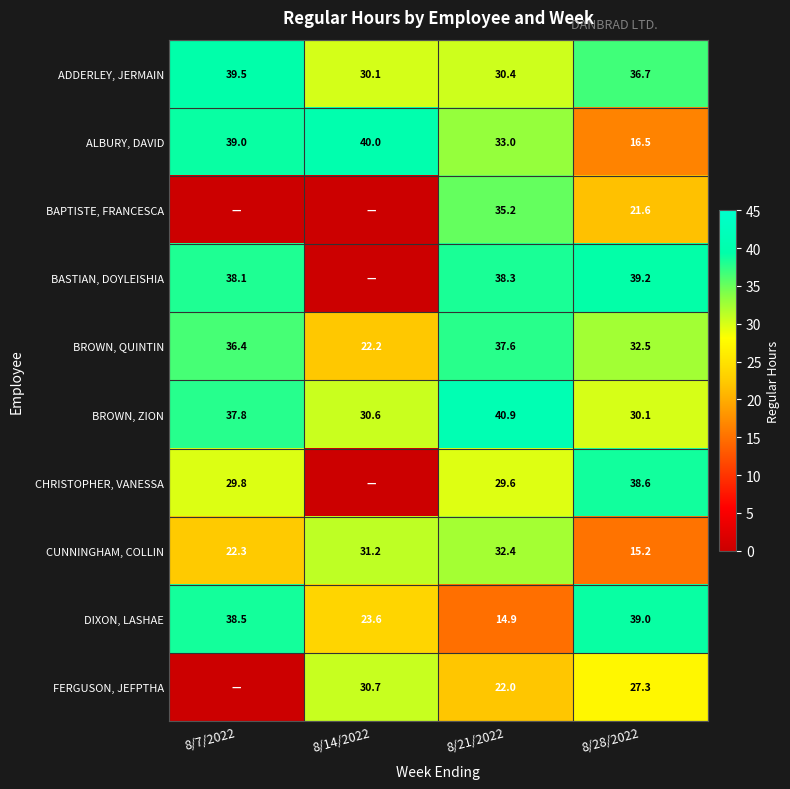

What is the difference between the highest and lowest values at 8/28/2022?

24.0